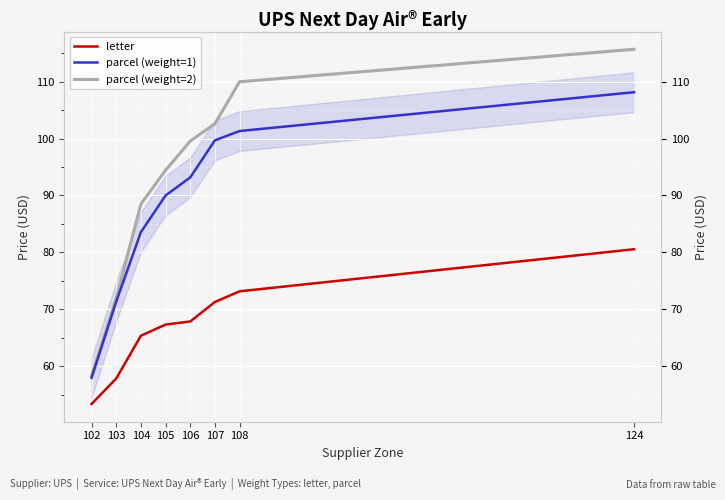

Is it true that letter equals 13.7 at 105?

False